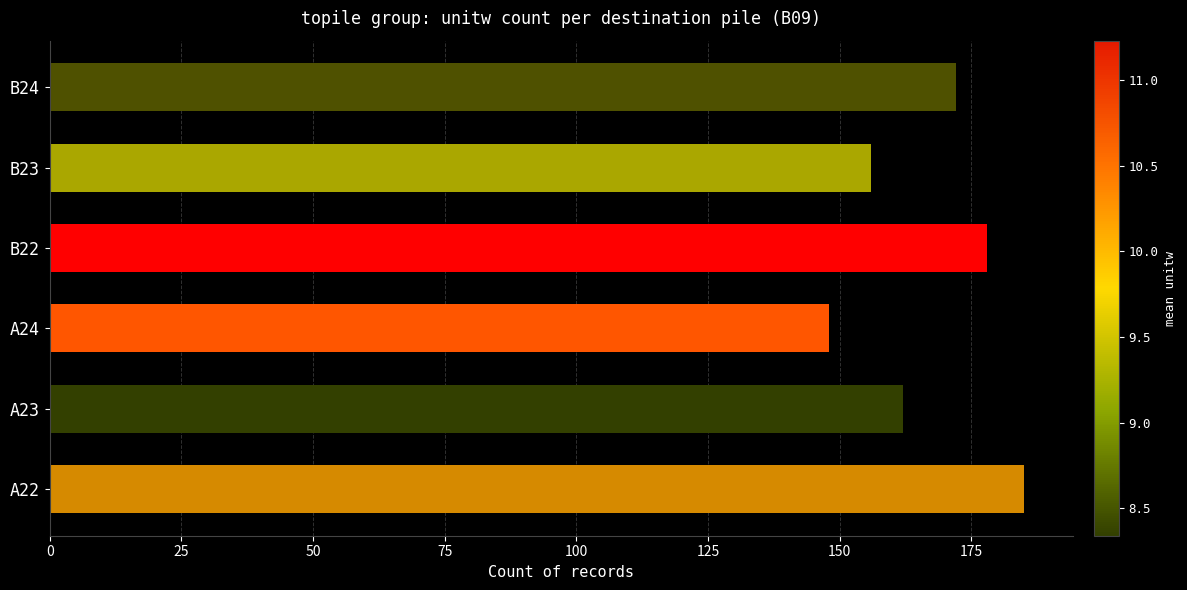

Where is the data nearest to the value 166?

A23